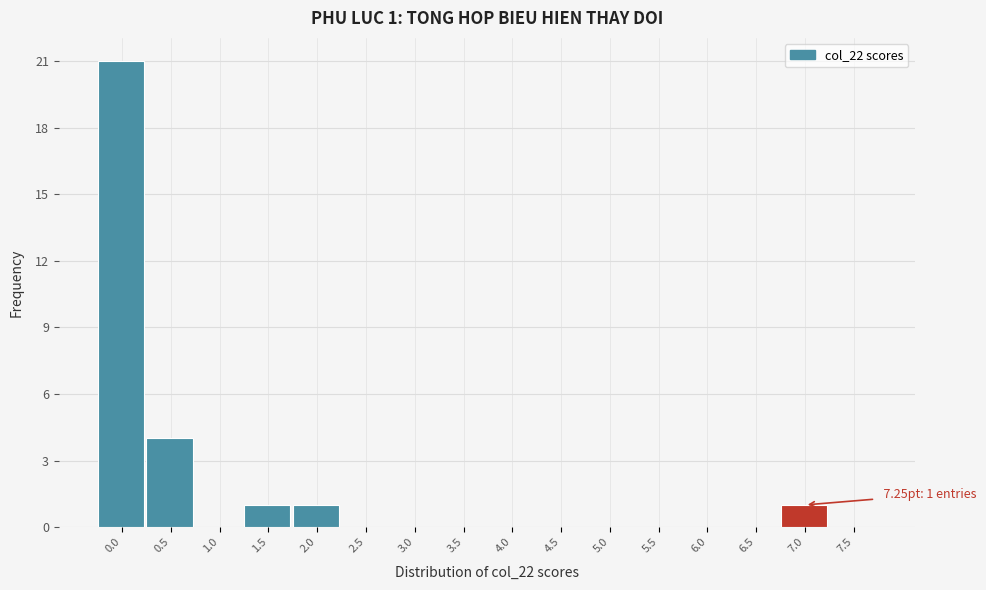

Reading left to right, what are all the values shown in this chart?

0.0=21	0.5=4	1.0=0	1.5=1	2.0=1	2.5=0	3.0=0	3.5=0	4.0=0	4.5=0	5.0=0	5.5=0	6.0=0	6.5=0	7.0=1	7.5=0